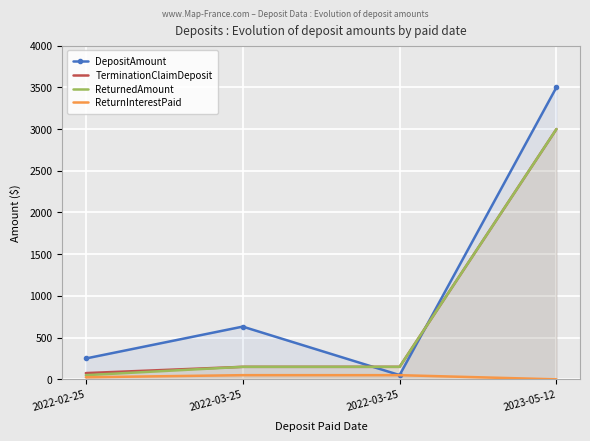

What is the label of the 4th point from the right?

2022-02-25